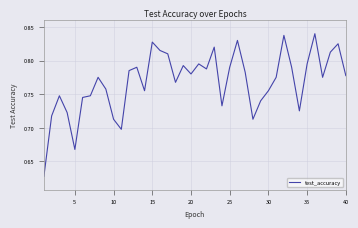

What is the difference between the maximum and minimum values?

0.2